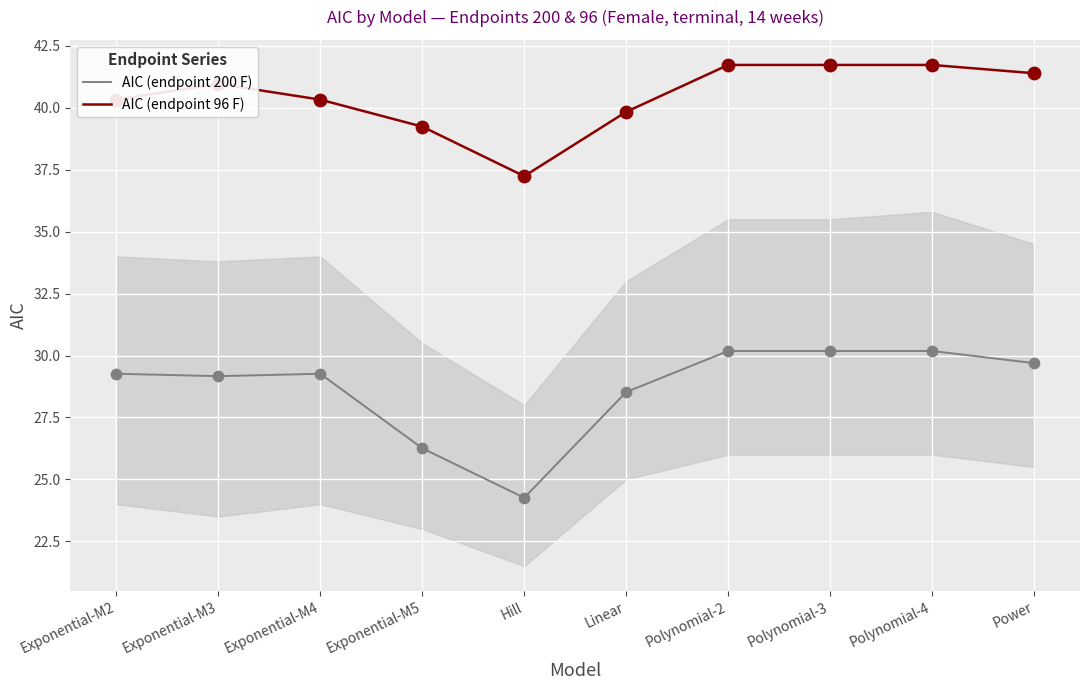

Which series has the widest spread of values?

AIC (endpoint 200 F)